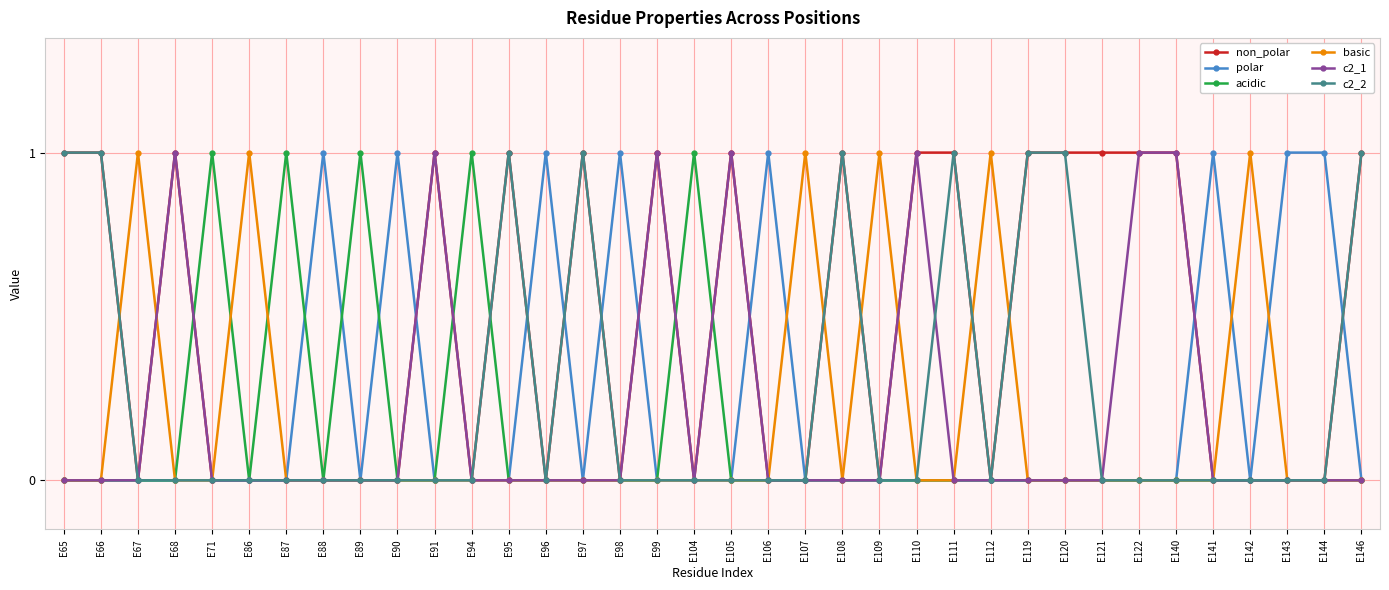

True or false: c2_2 has a value of 0 at E112.

True